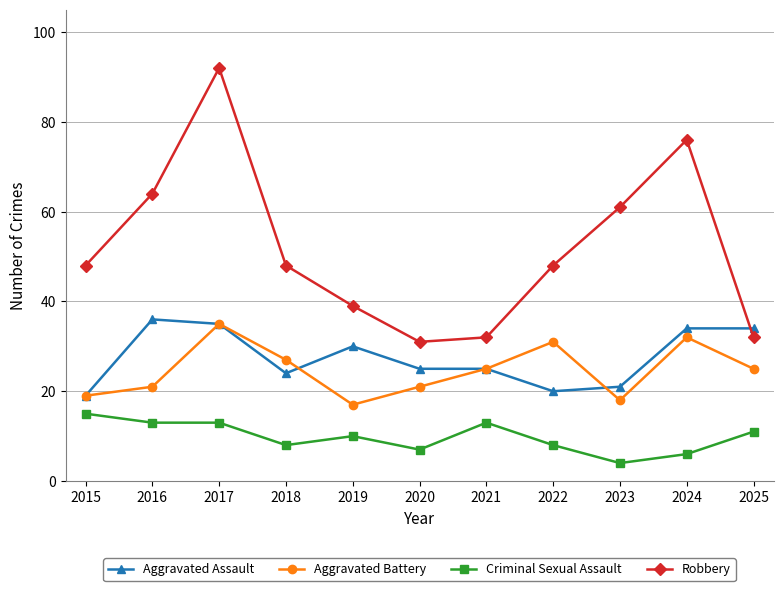

Reading left to right, list all the values displayed in this chart.

Aggravated Assault: 19	36	35	24	30	25	25	20	21	34	34
Aggravated Battery: 19	21	35	27	17	21	25	31	18	32	25
Criminal Sexual Assault: 15	13	13	8	10	7	13	8	4	6	11
Robbery: 48	64	92	48	39	31	32	48	61	76	32